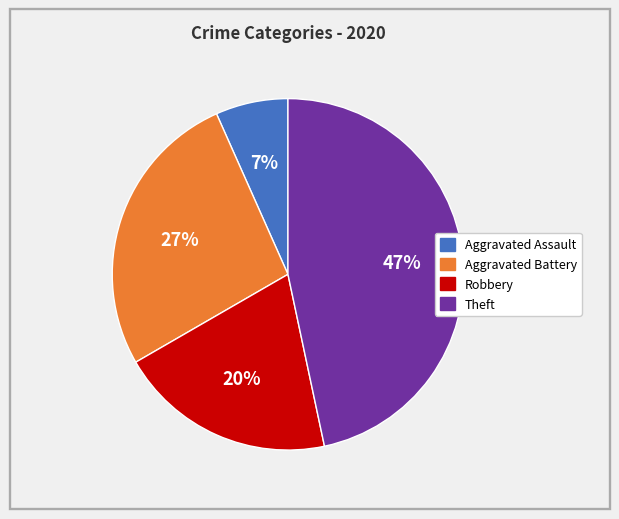

Does any single category account for the majority?

No